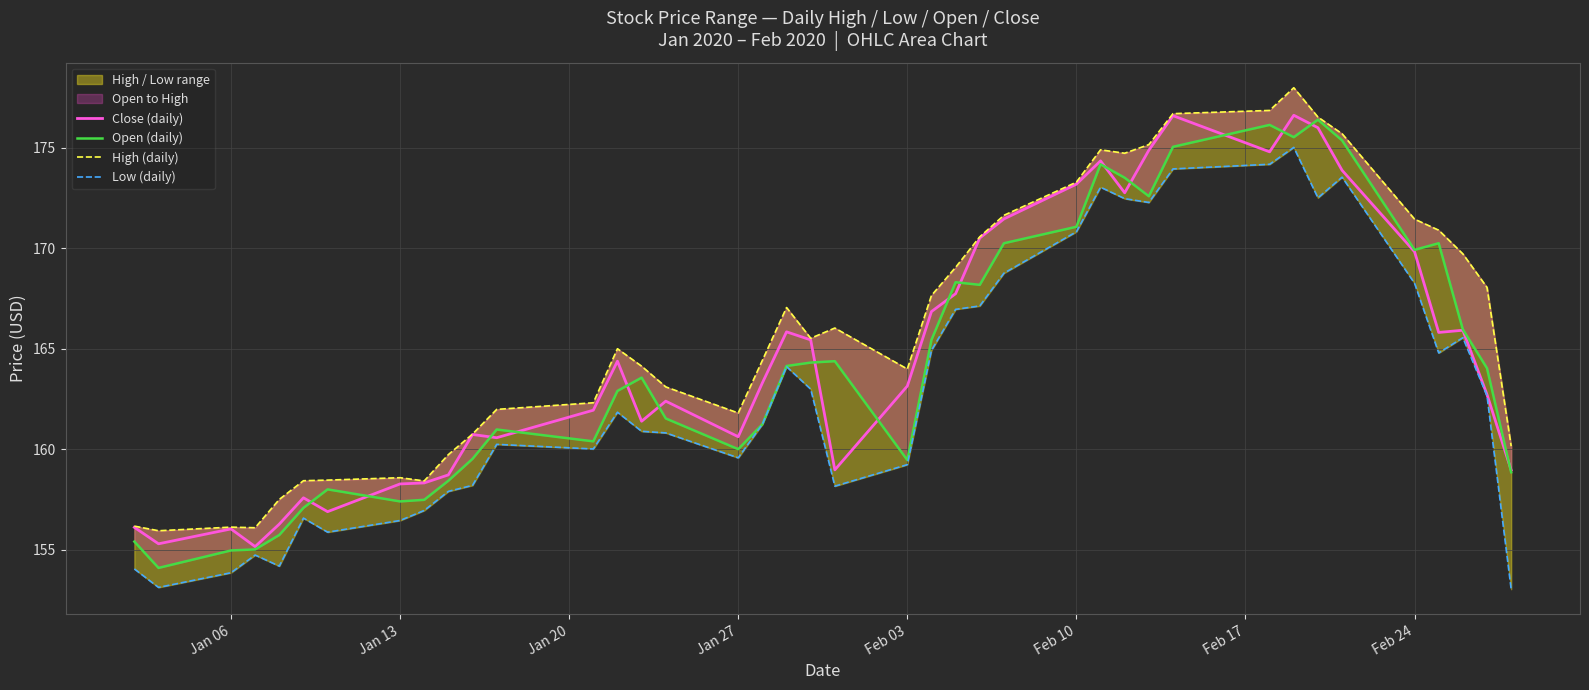

What is the maximum value for Low (daily)?

175.0